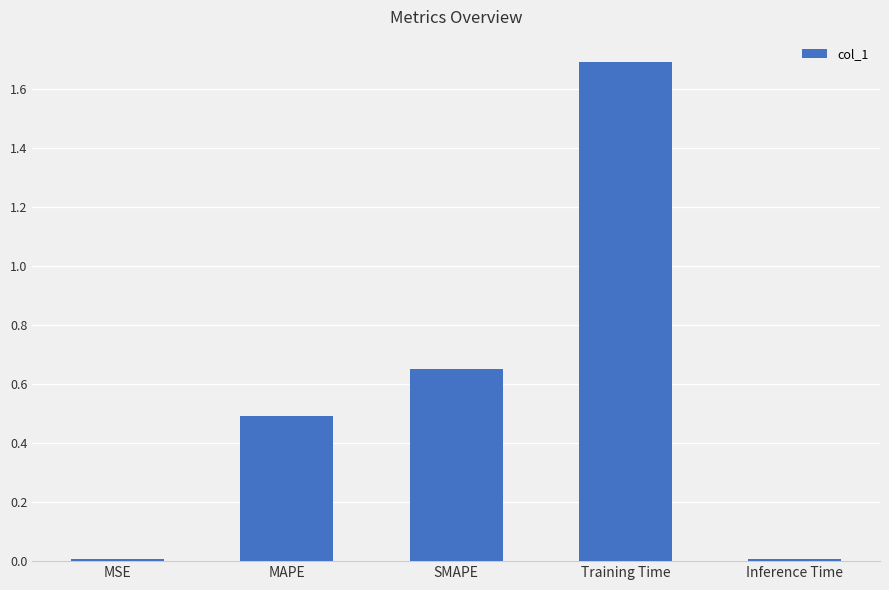

What is the difference between the maximum and second lowest values?

1.7